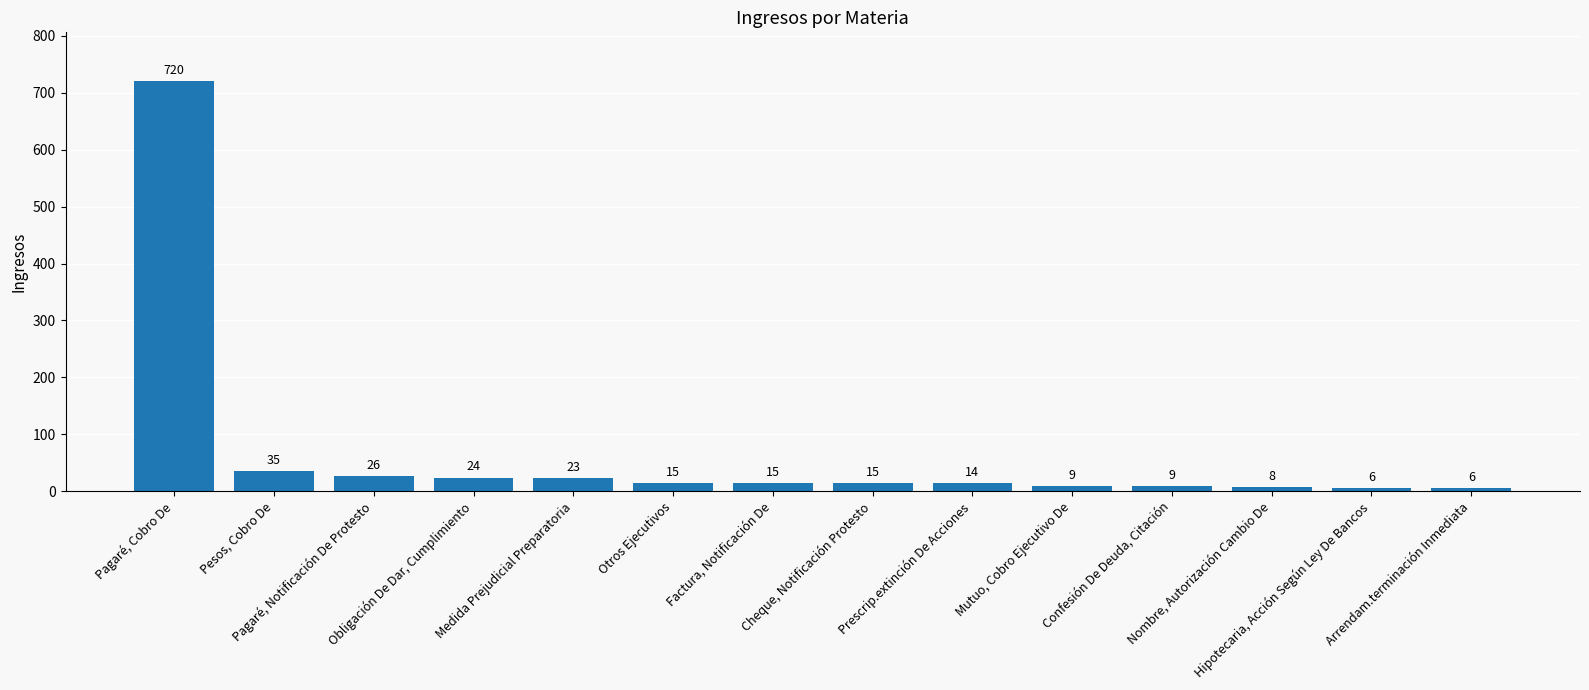

Approximately how many times larger is the value at Nombre, Autorización Cambio De compared to Pesos, Cobro De?

0.2